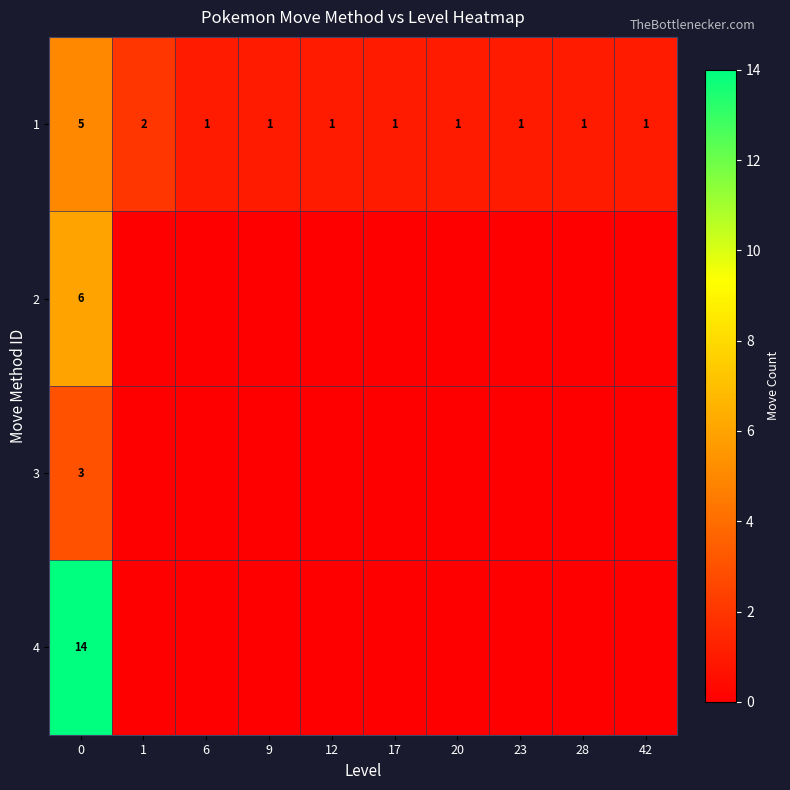

At how many categories does at least one series exceed 12?

1